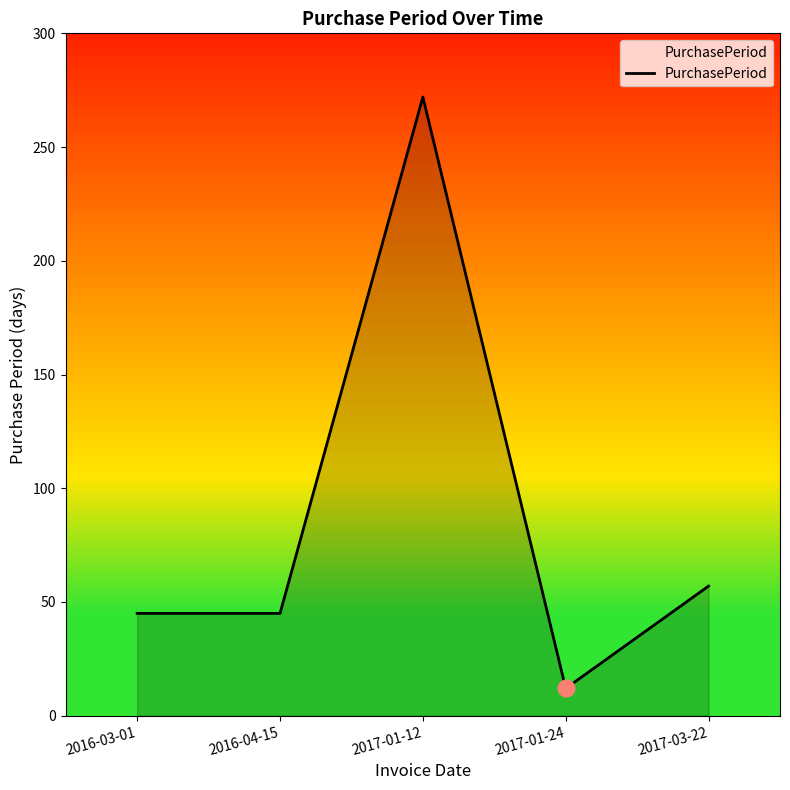

Between 2016-03-01 and 2017-01-12, which is larger?

2017-01-12